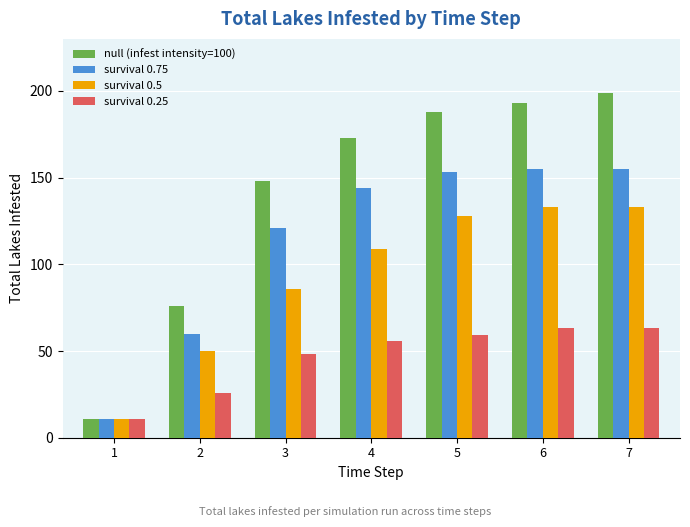

What is the spread (max minus min) of values at 3?

100